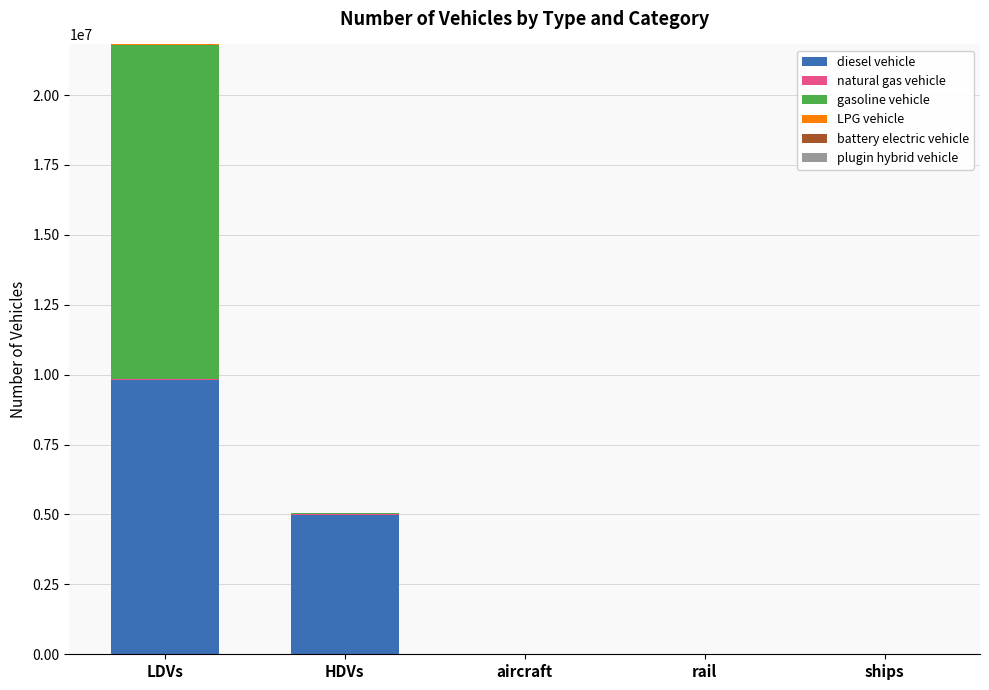

How many data points in diesel vehicle are above 26052?

3